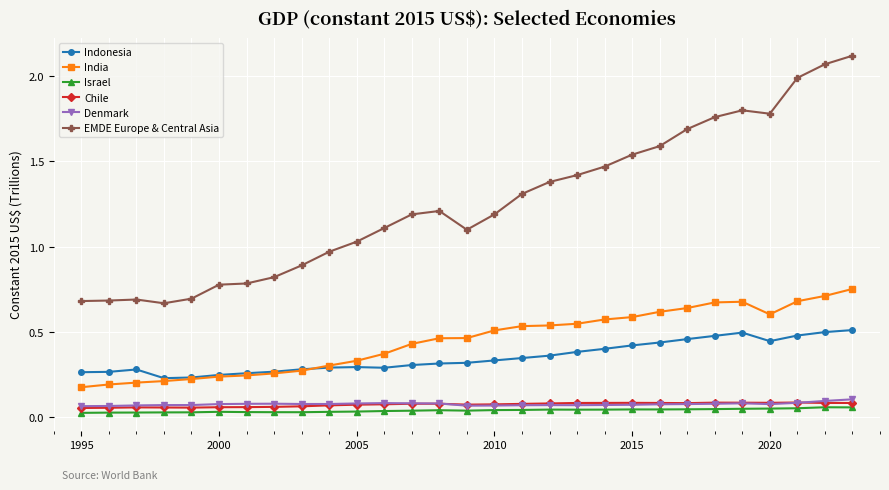

Rank the series by their maximum value, from lowest to highest.

Israel, Chile, Denmark, Indonesia, India, EMDE Europe & Central Asia